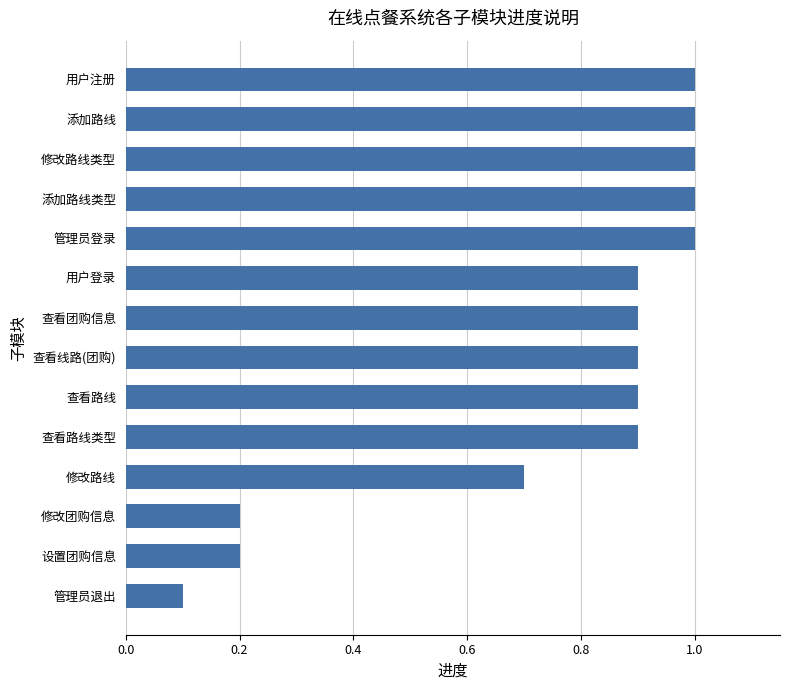

The value at 修改路线 is 0.7. True or false?

True